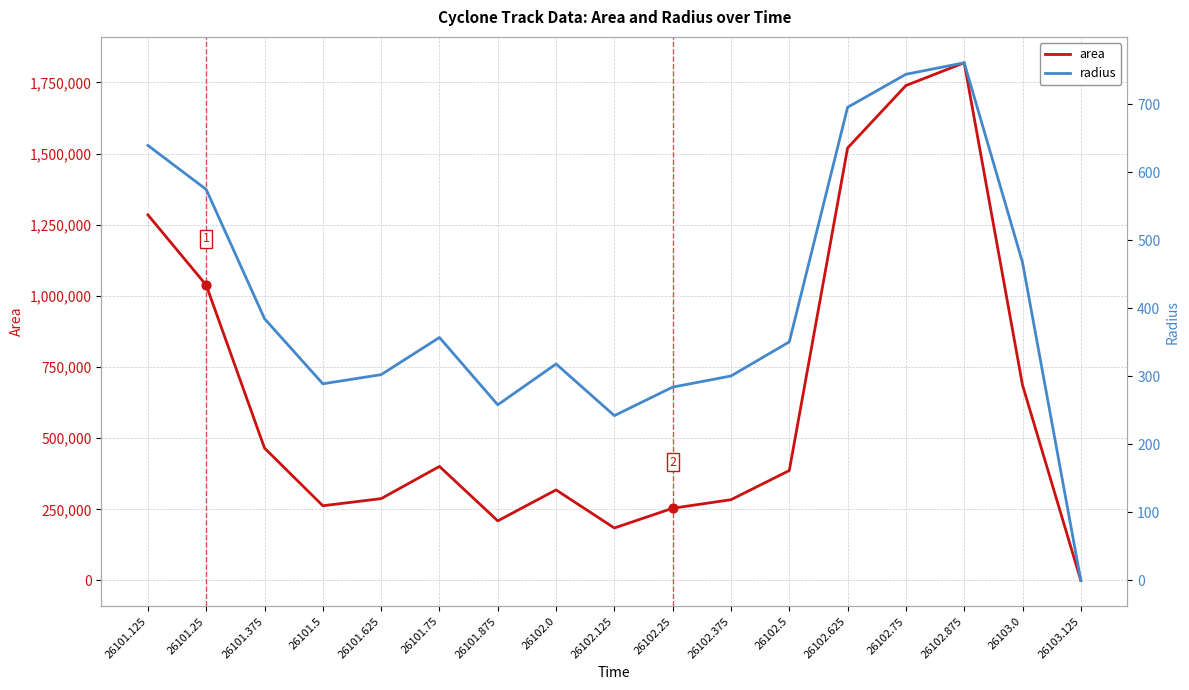

Which series has the largest total across all categories?

area